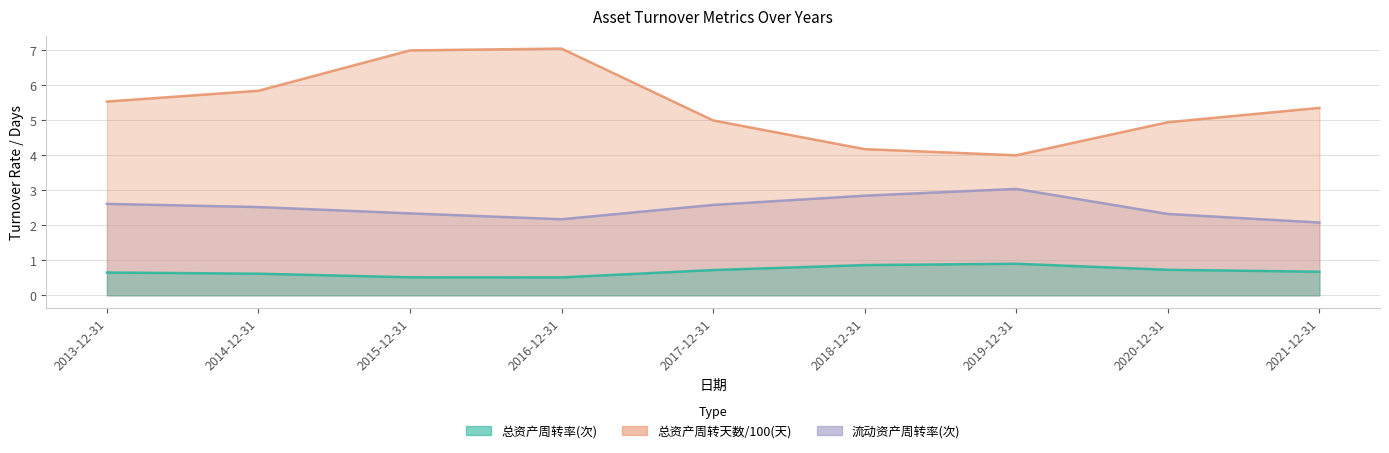

List the labels in order of 总资产周转天数(天) value, largest first.

2016-12-31, 2015-12-31, 2014-12-31, 2013-12-31, 2021-12-31, 2017-12-31, 2020-12-31, 2018-12-31, 2019-12-31